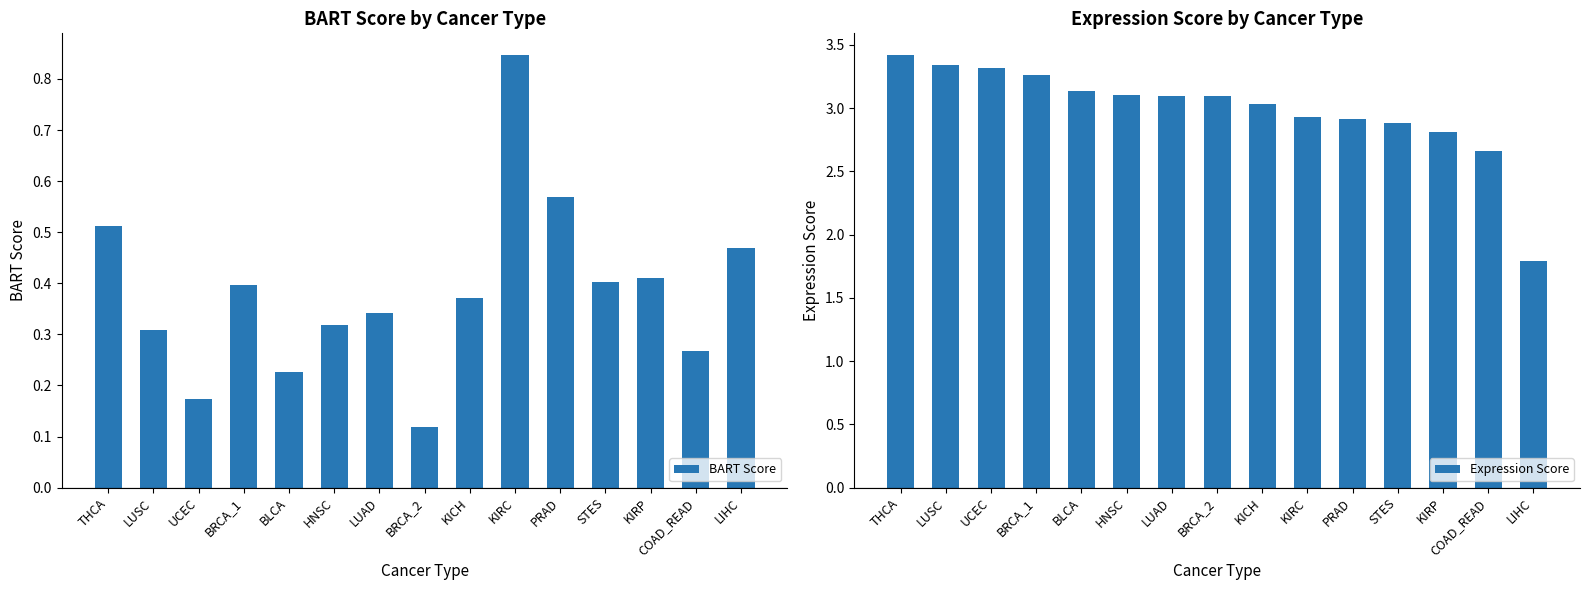

What is the value of the BART Score bar at the 9th from the left?

0.4